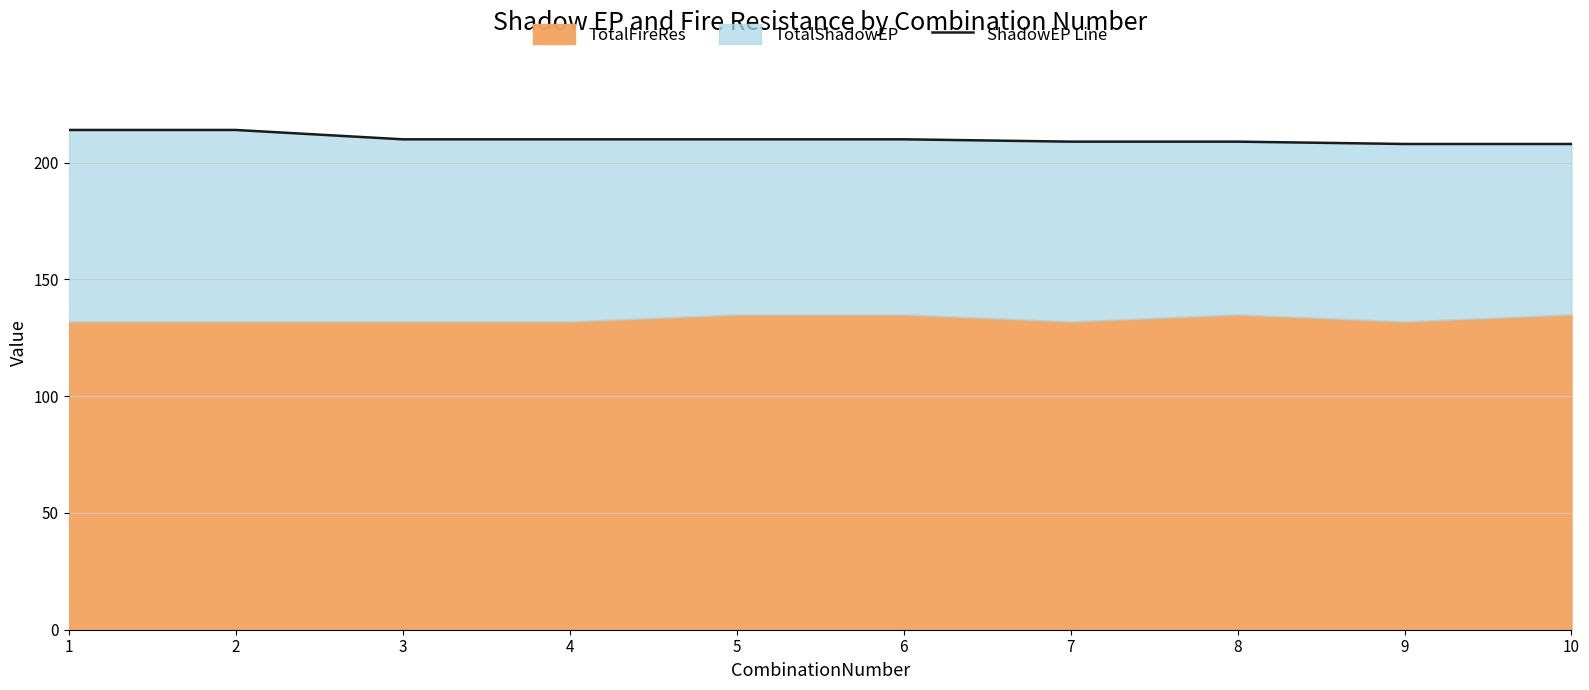

Rank the categories by value from lowest to highest.

9, 10, 7, 8, 3, 4, 5, 6, 1, 2